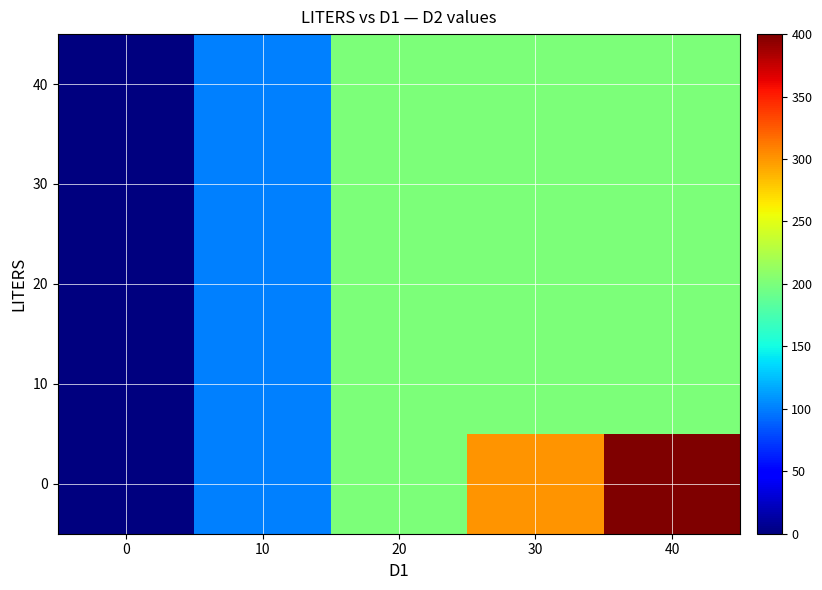

At which category is the sum across all series the highest?

40